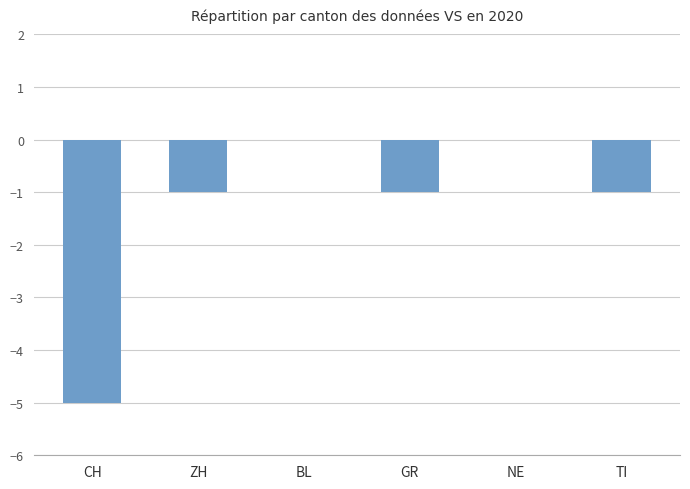

Is it true that the value at BL is 0?

True